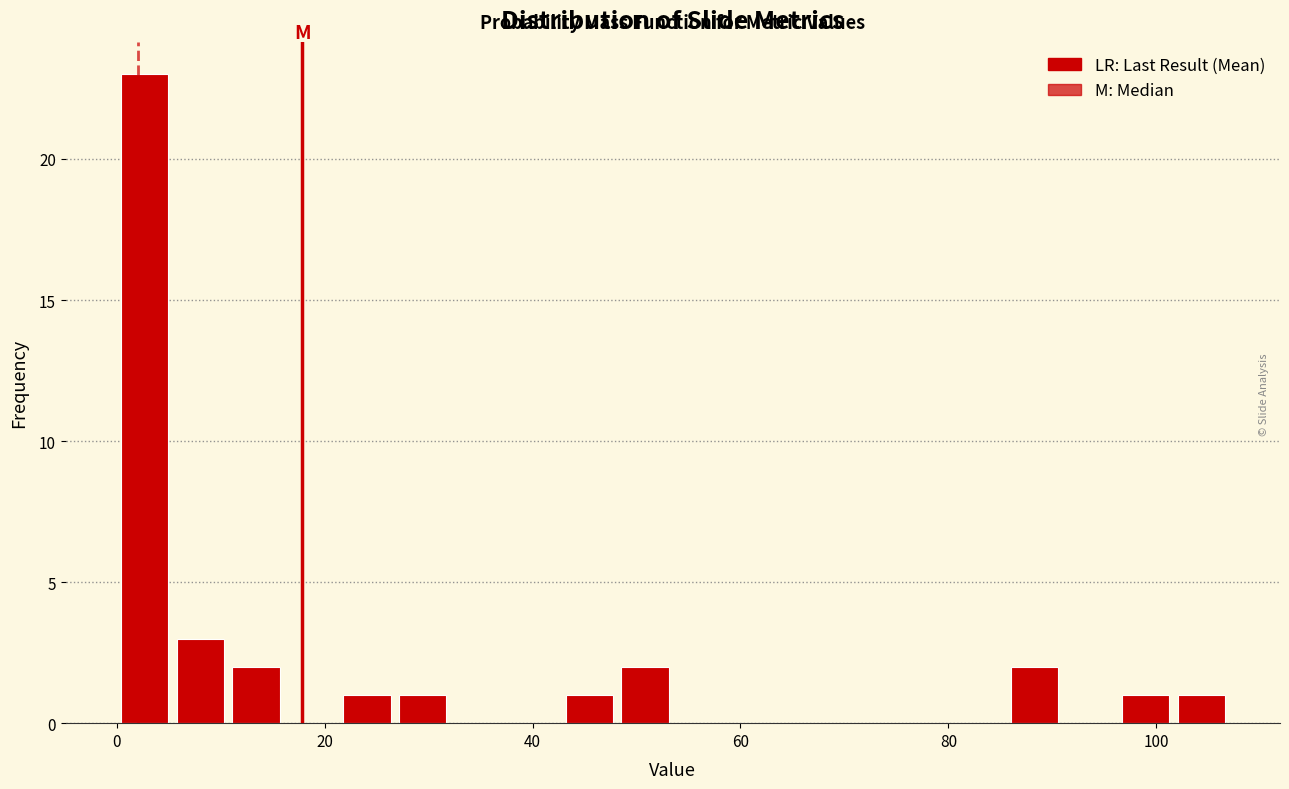

Read against the x-axis, roughly where is the centre of the tallest bar?

2